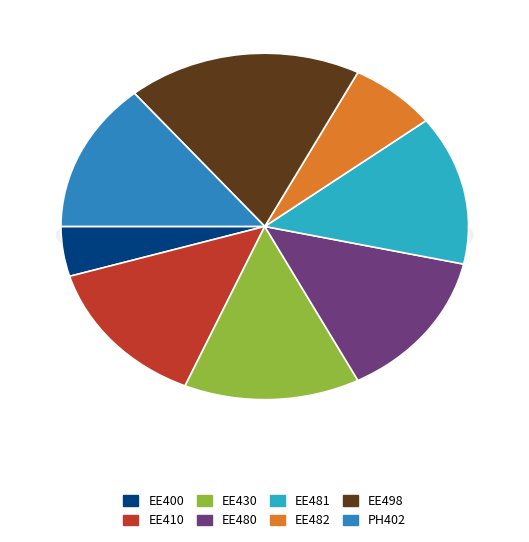

Does any single category account for the majority?

No